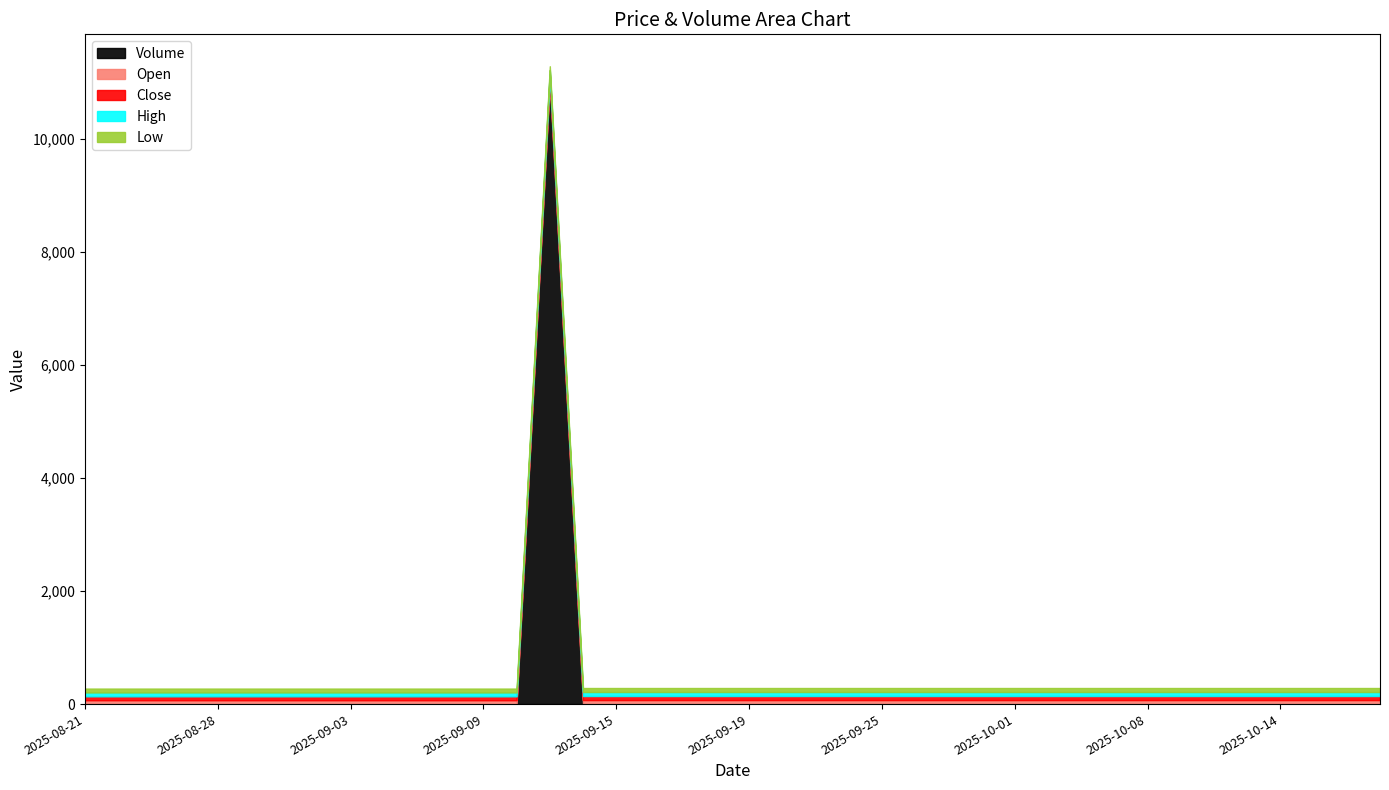

What is the lowest value of the Close series?

68.6